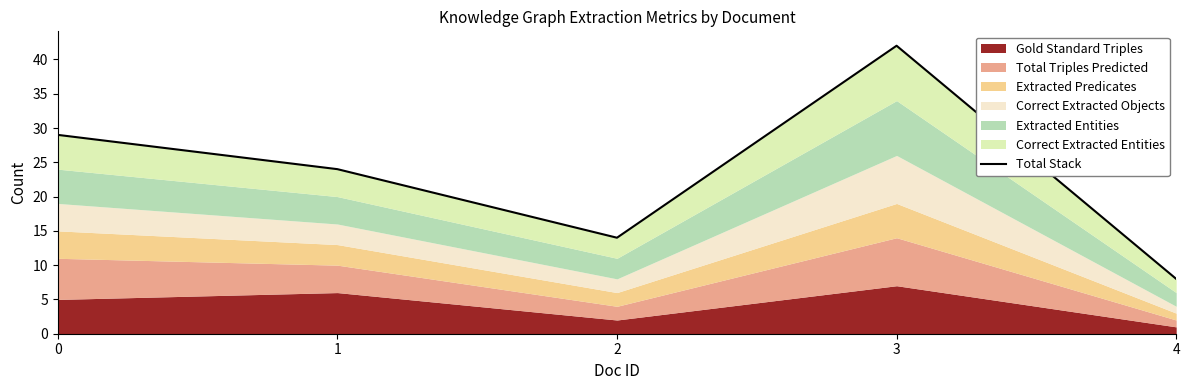

The value at 2 is 4. True or false?

False